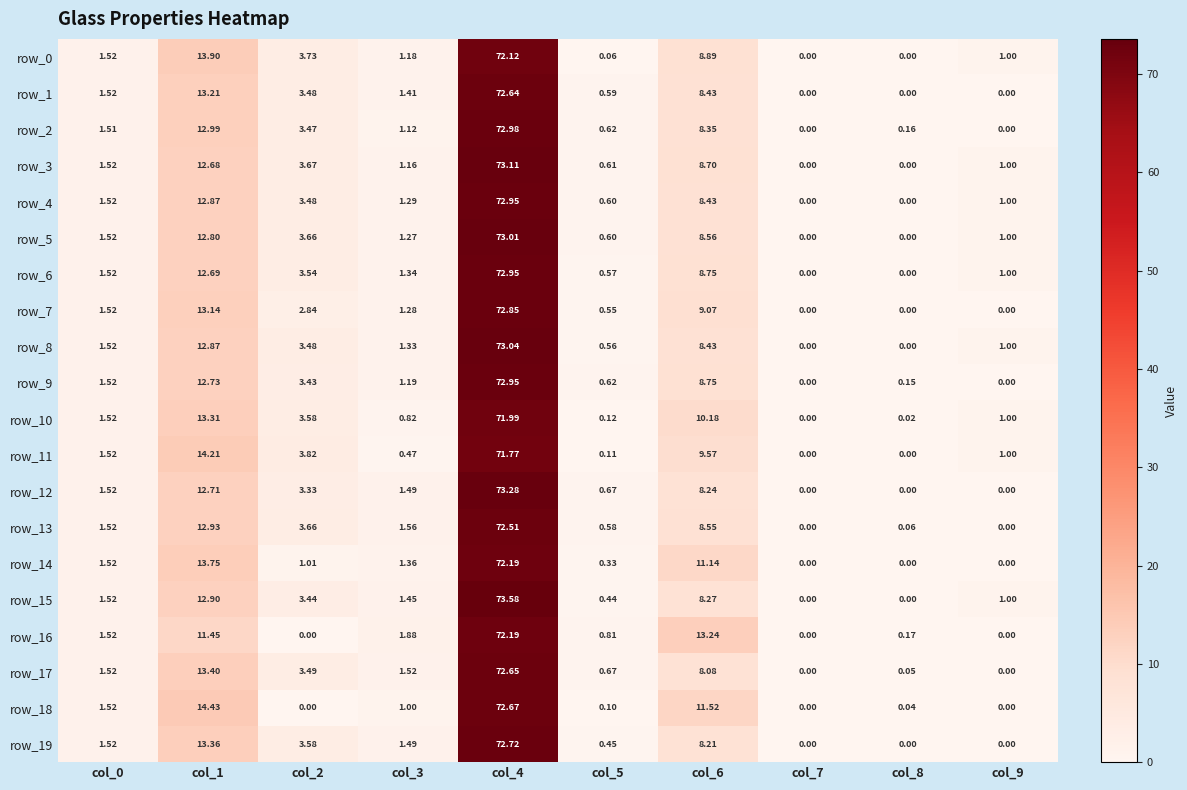

What is the maximum value shown in the chart?

73.6